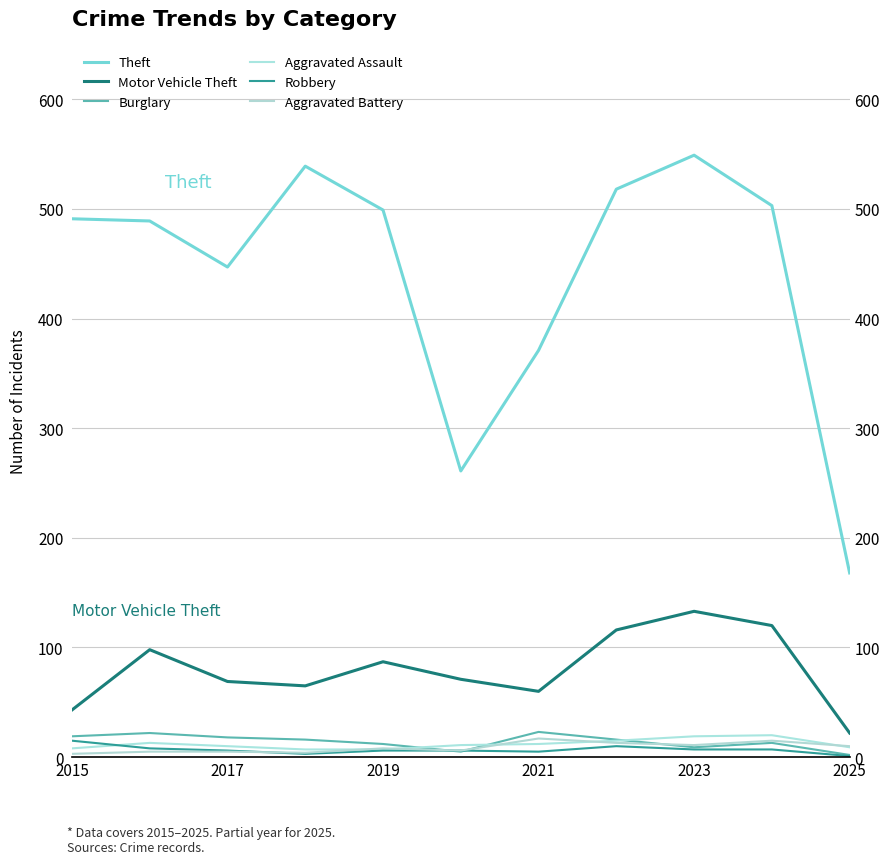

The Theft series shows 731 at 2015. True or false?

False